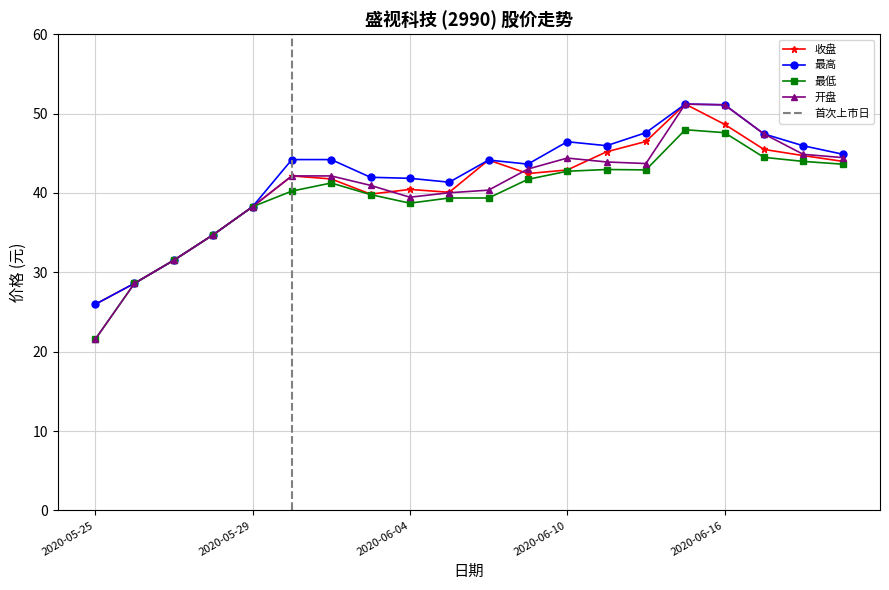

What is the minimum value shown in the chart?

21.5